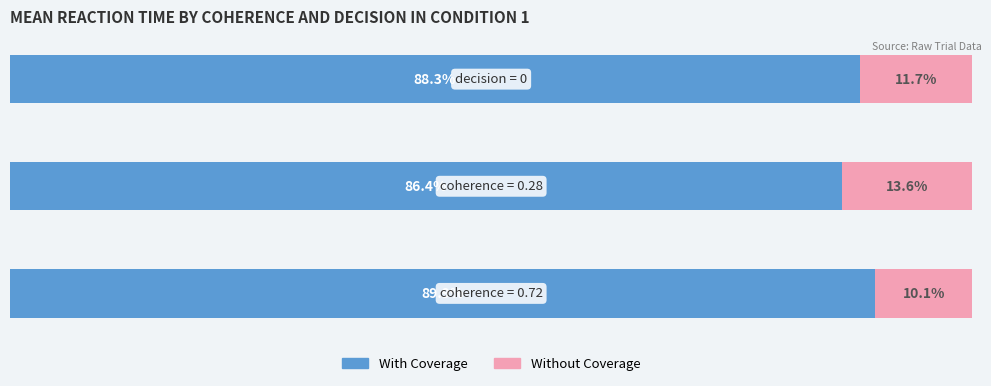

What are all the series names shown in the legend?

With Coverage, Without Coverage